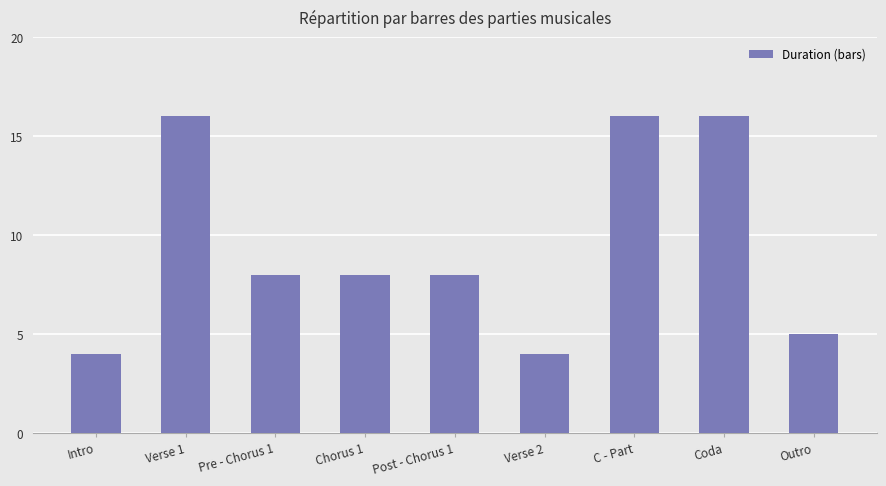

What is the maximum value shown in the chart?

16